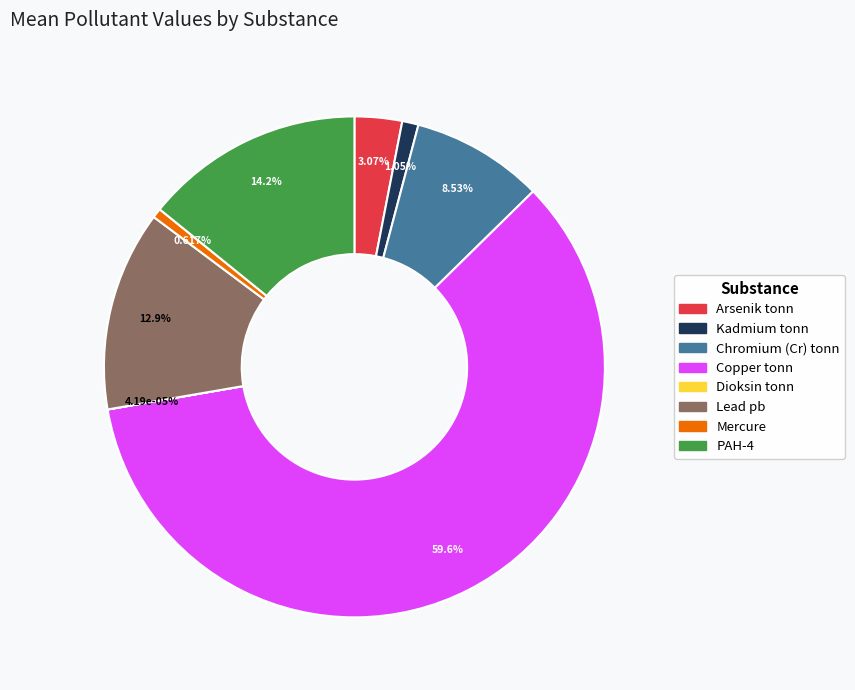

To the nearest percent, what portion does Chromium (Cr) tonn represent?

9%